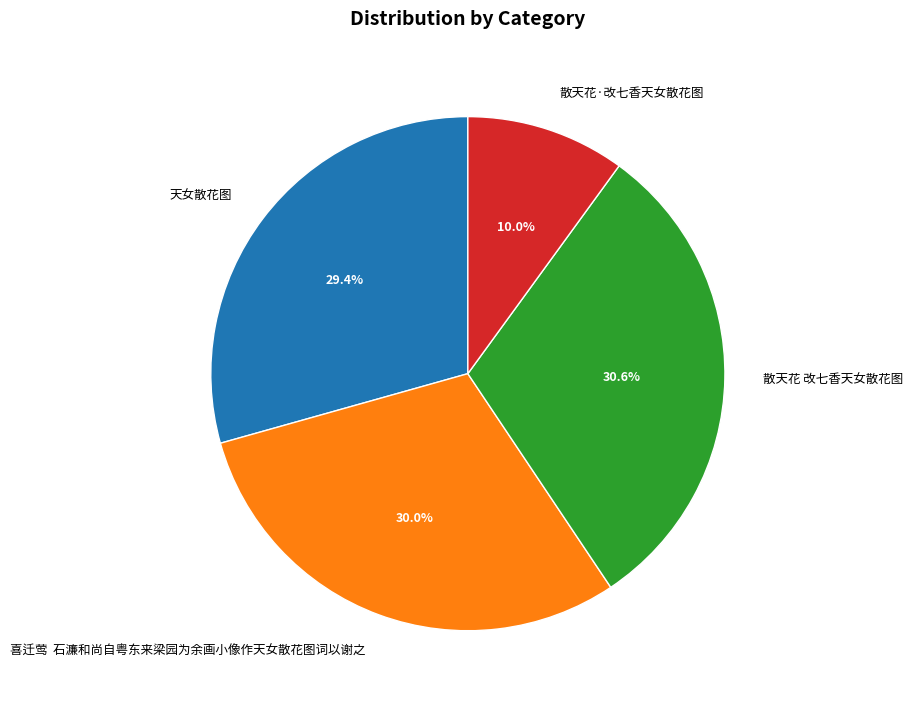

To the nearest percent, what is the combined percentage of 天女散花图 and 散天花·改七香天女散花图?

39%